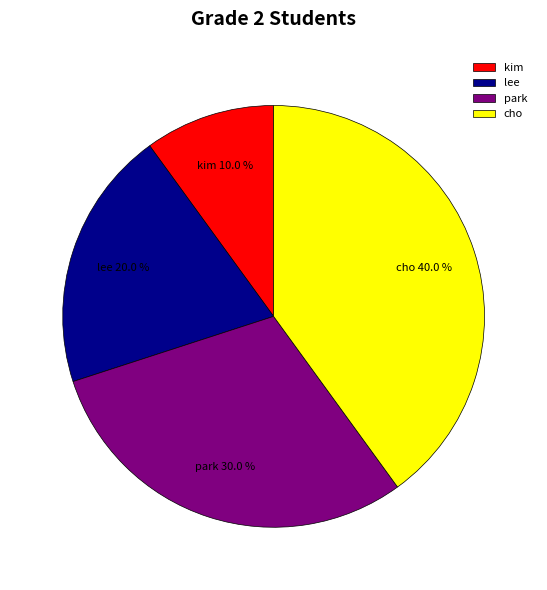

To the nearest percent, what percentage of the pie is lee?

20%